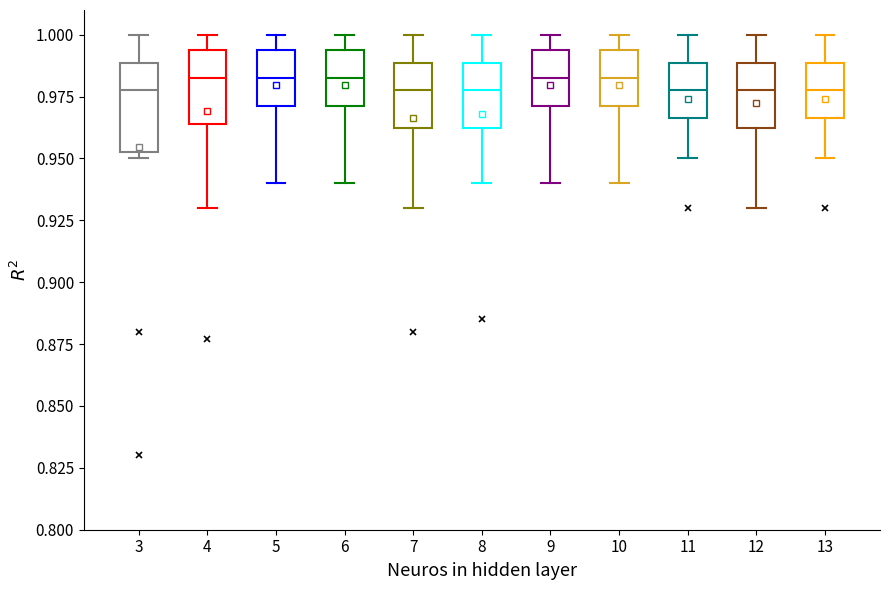

Where is the lower edge of the box at x = 3 on the y-axis? The values are not printed on the chart, so give them approximately, as read against the axis.

0.955